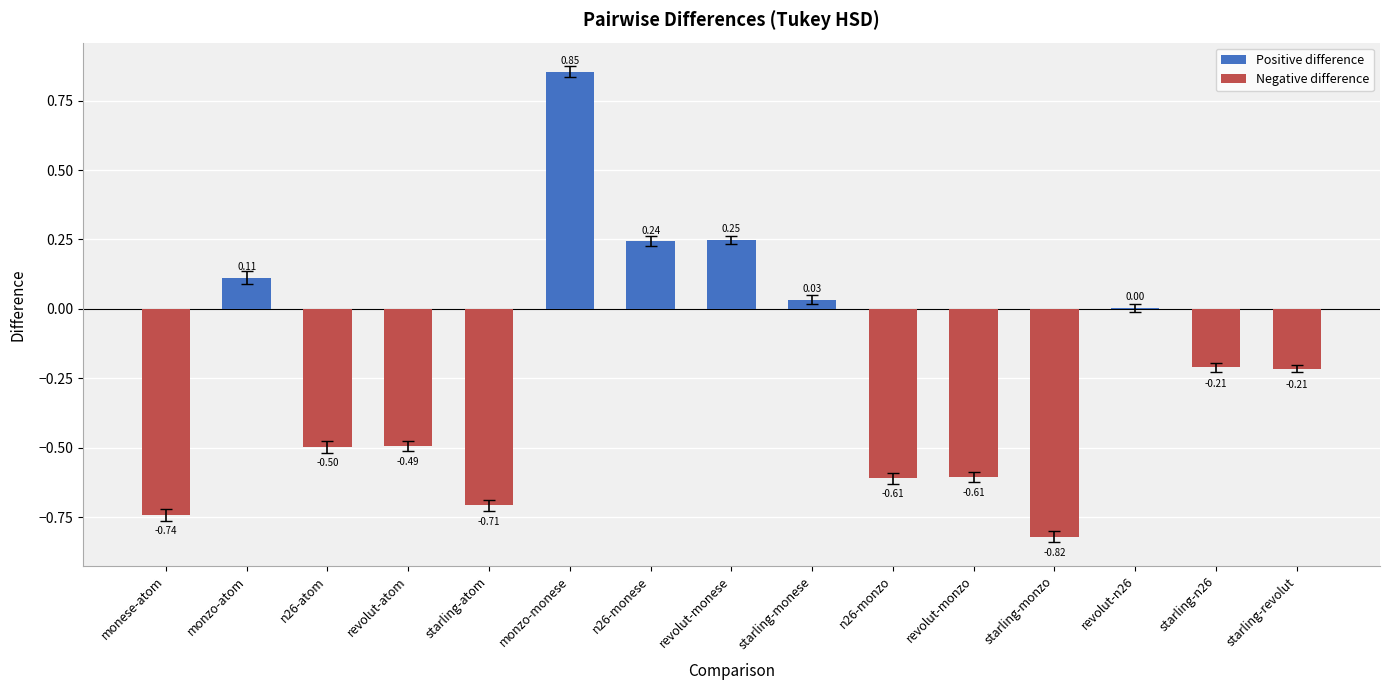

Rank the categories by value from lowest to highest.

starling-monzo, monese-atom, starling-atom, n26-monzo, revolut-monzo, n26-atom, revolut-atom, starling-revolut, starling-n26, revolut-n26, starling-monese, monzo-atom, n26-monese, revolut-monese, monzo-monese